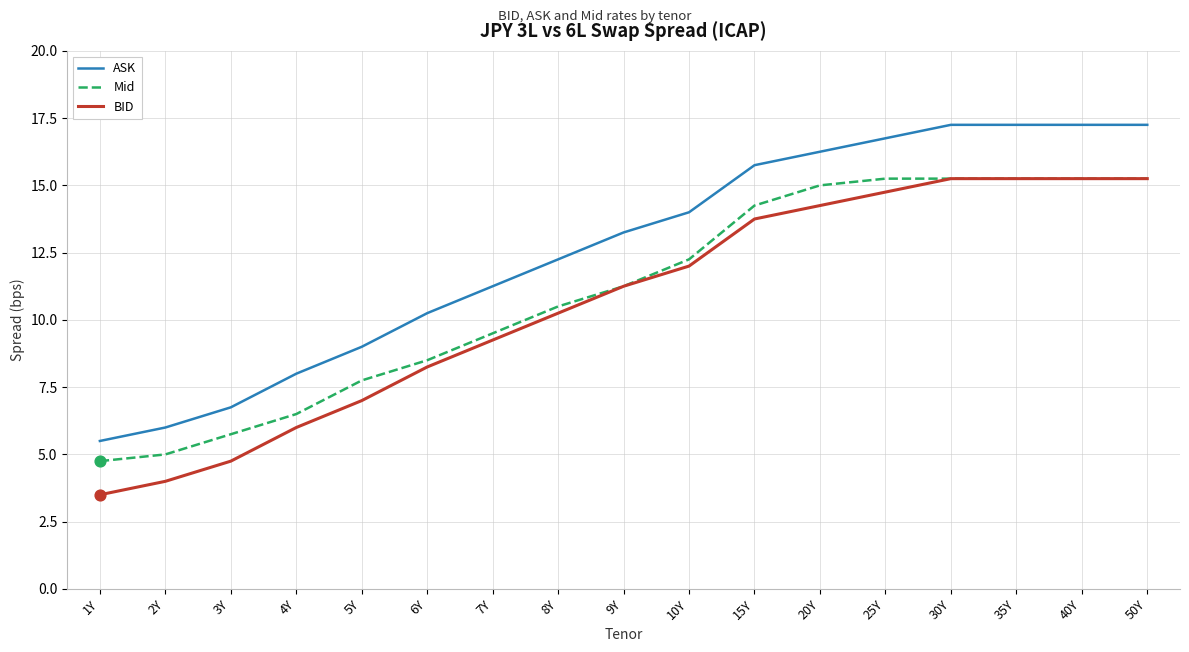

Is the value of BID at 8Y greater than the value of ASK at 25Y?

No